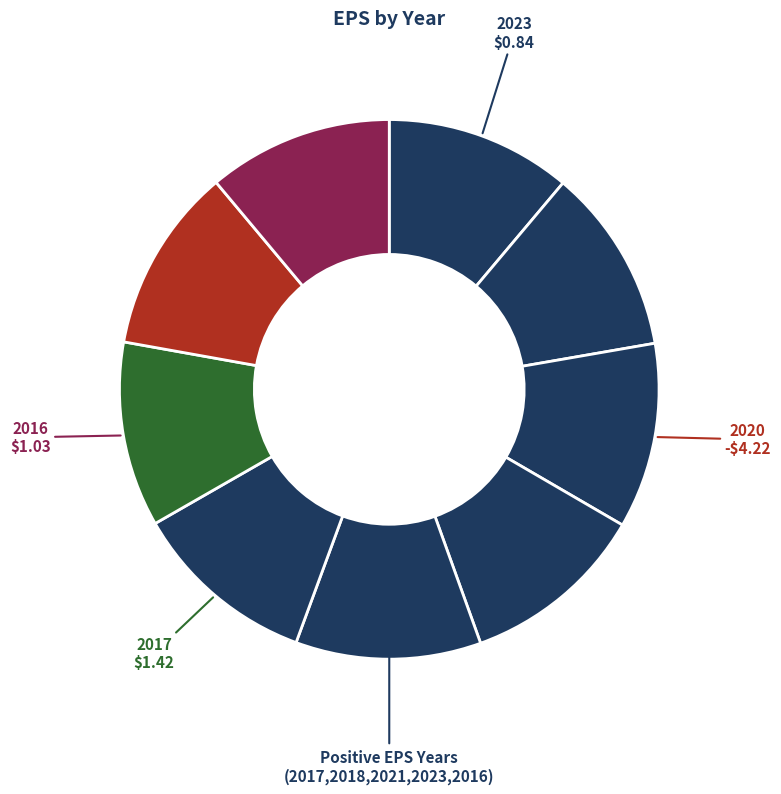

How many segments does this pie chart have?

9